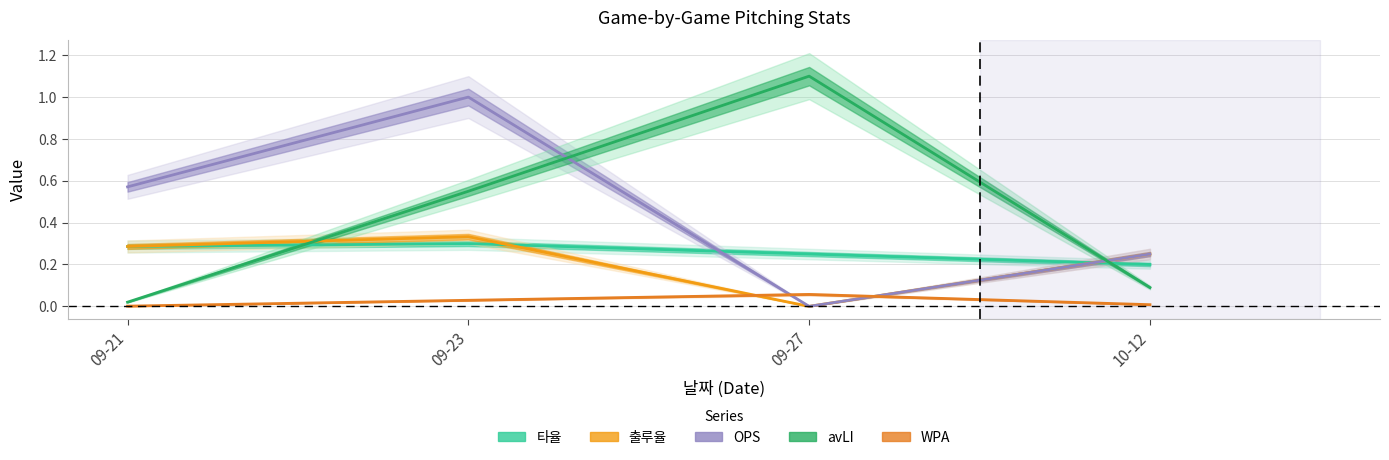

What position from the left is 09-23?

2